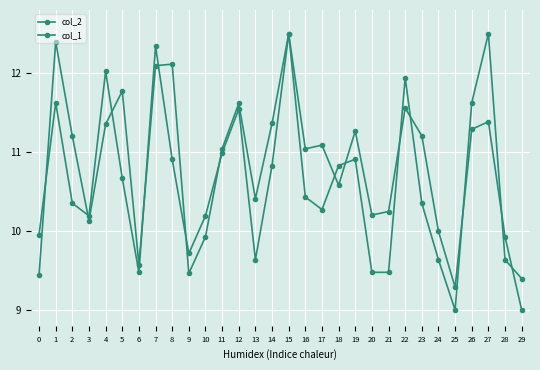

True or false: col_1 has a value of 14.1 at 24.

False